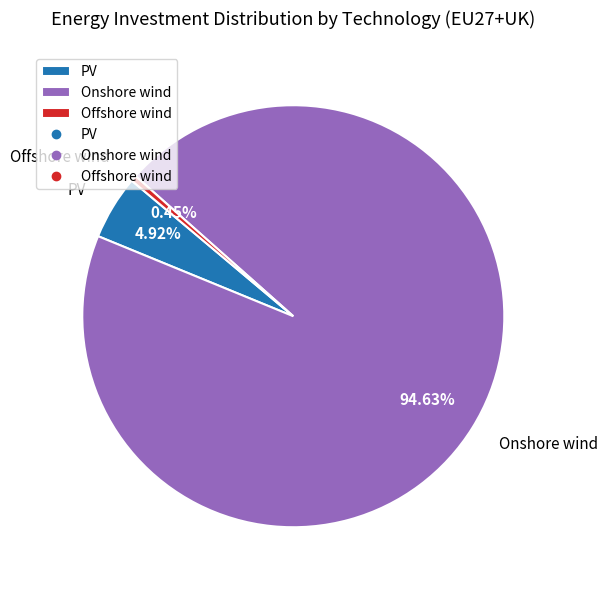

Which slice is the smallest?

Offshore wind